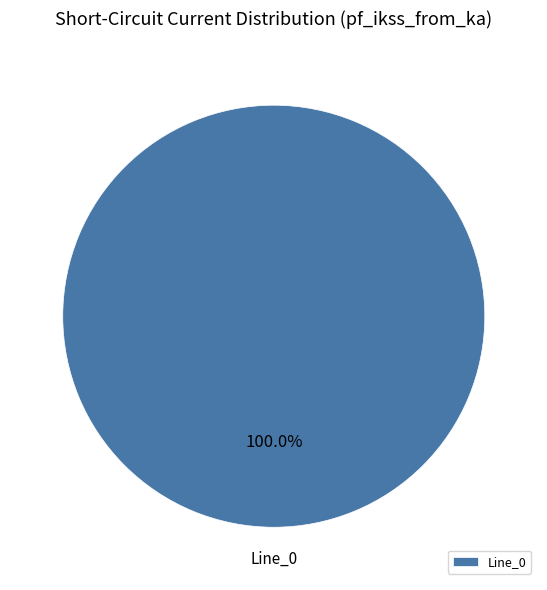

Is there any slice that represents more than half of the pie?

Yes